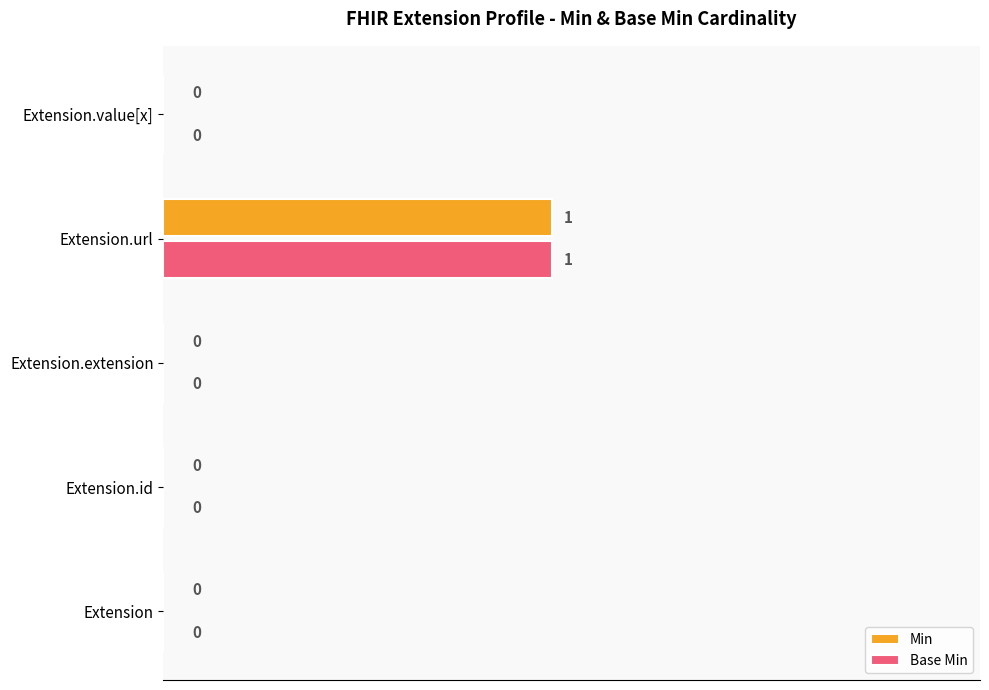

At which category is the sum across all series the highest?

Extension.url